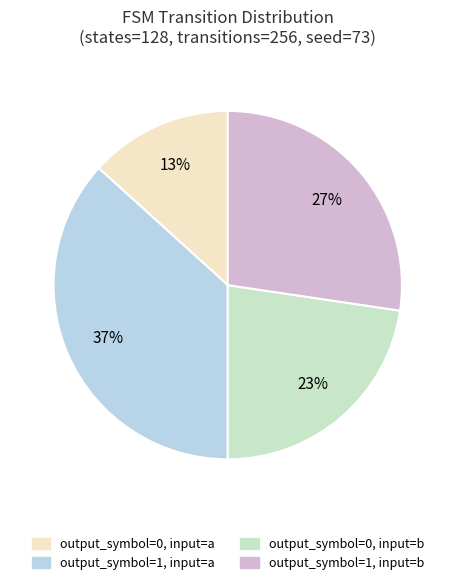

Is there any slice that represents more than half of the pie?

No